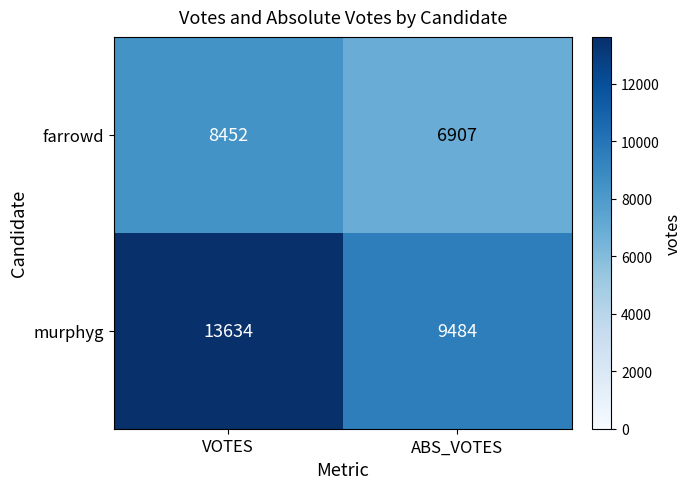

What is the average value of the murphyg series?

11559